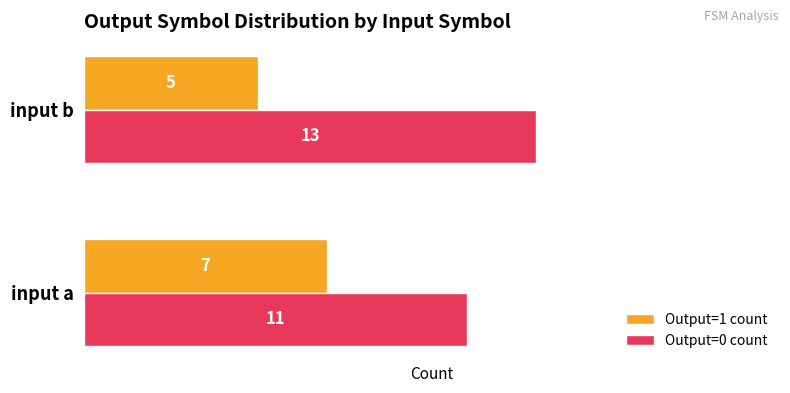

What is the average value of the Output=0 count series?

12